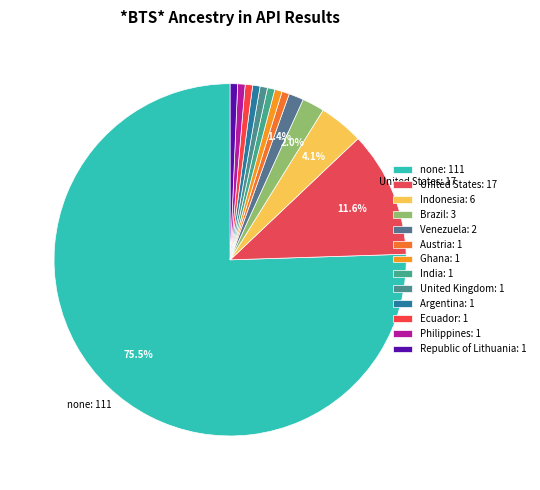

How many segments does this pie chart have?

13